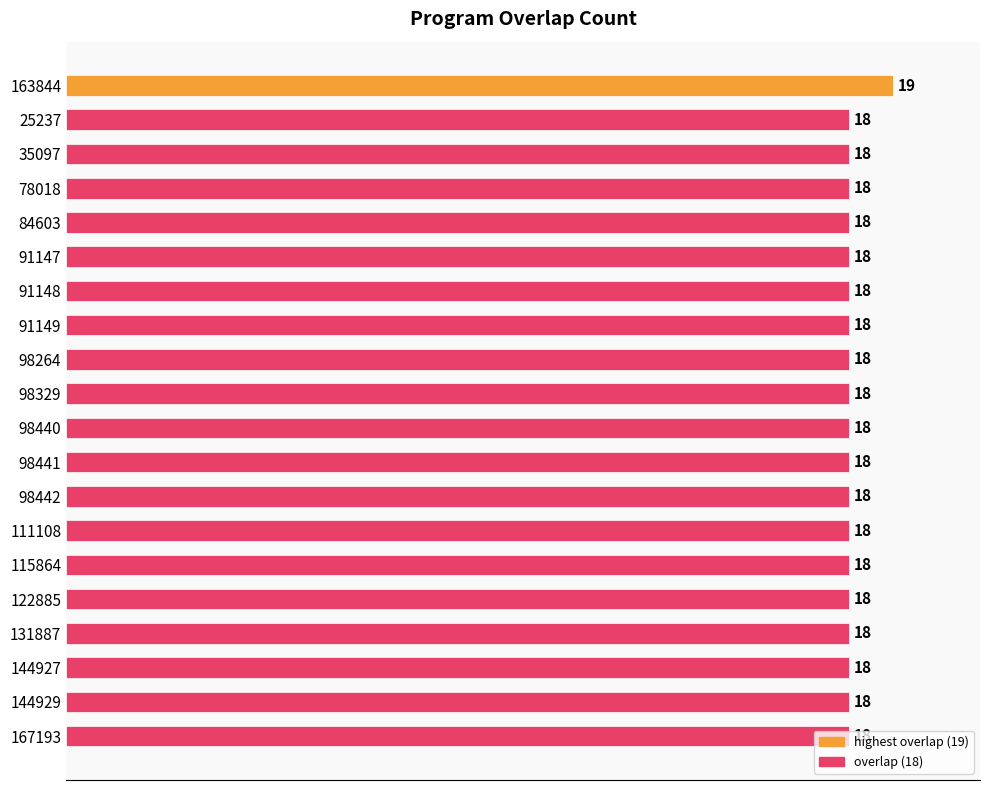

True or false: the data shows 27 at 111108.

False